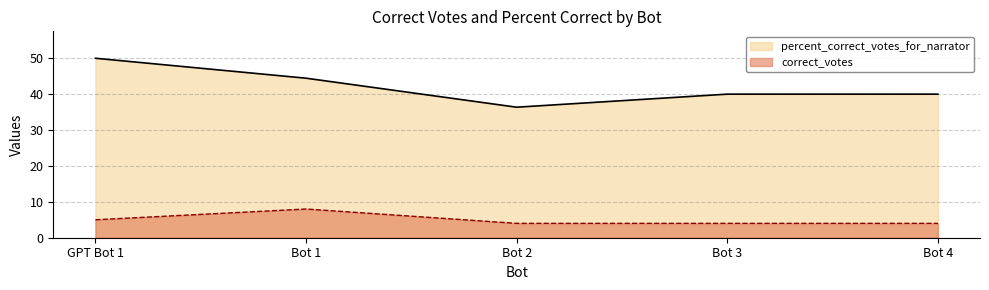

Reading right to left, list all the values displayed in this chart.

percent_correct_votes_for_narrator: Bot 4=40.0	Bot 3=40.0	Bot 2=36.4	Bot 1=44.4	GPT Bot 1=50.0
correct_votes: Bot 4=4.0	Bot 3=4.0	Bot 2=4.0	Bot 1=8.0	GPT Bot 1=5.0